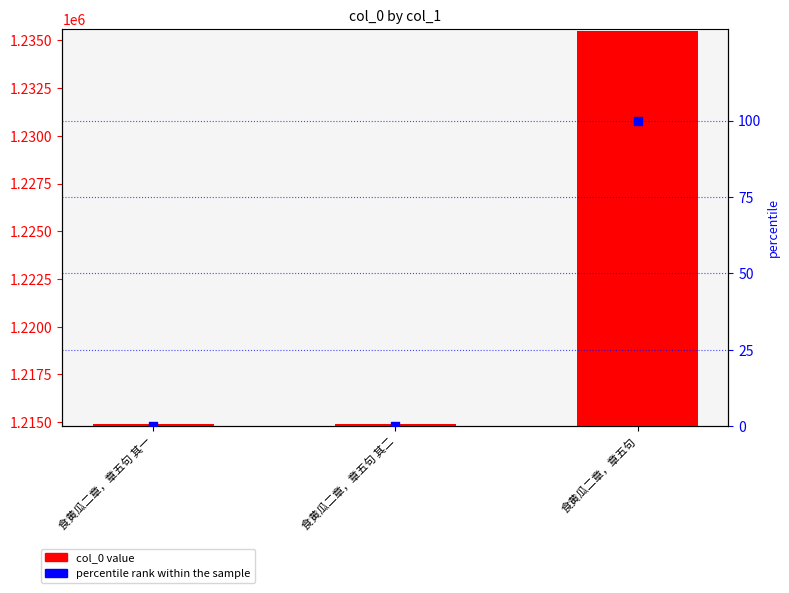

Which series contains the highest Y value?

col_0